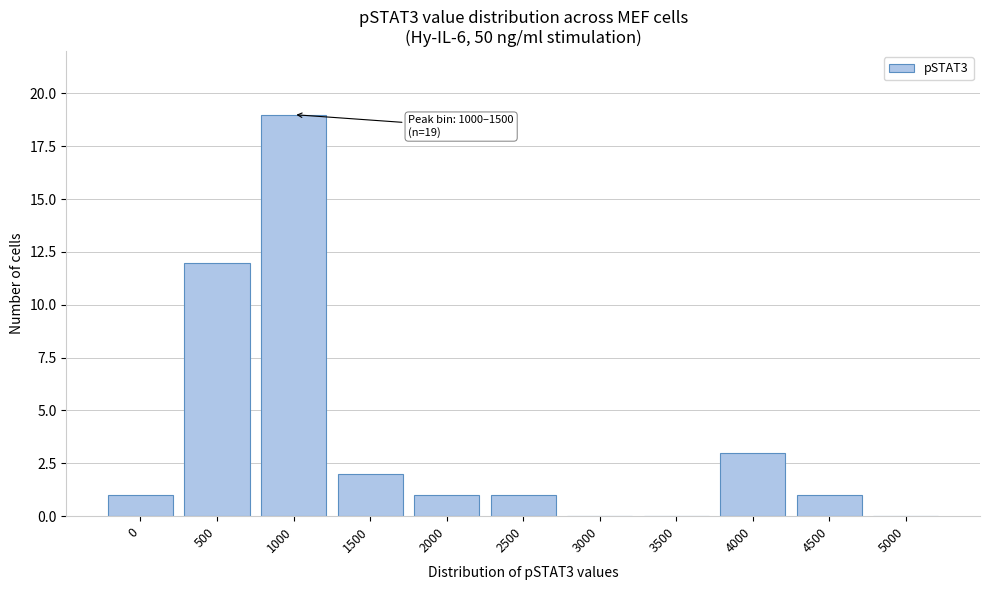

Reading right to left, transcribe all the data shown in this chart.

5000=0	4500=1	4000=3	3500=0	3000=0	2500=1	2000=1	1500=2	1000=19	500=12	0=1